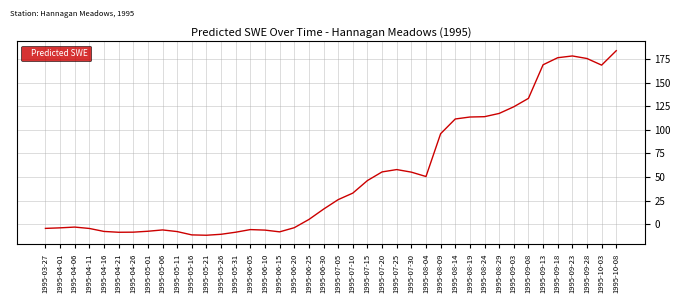

What position from the left is 1995-10-08?

40